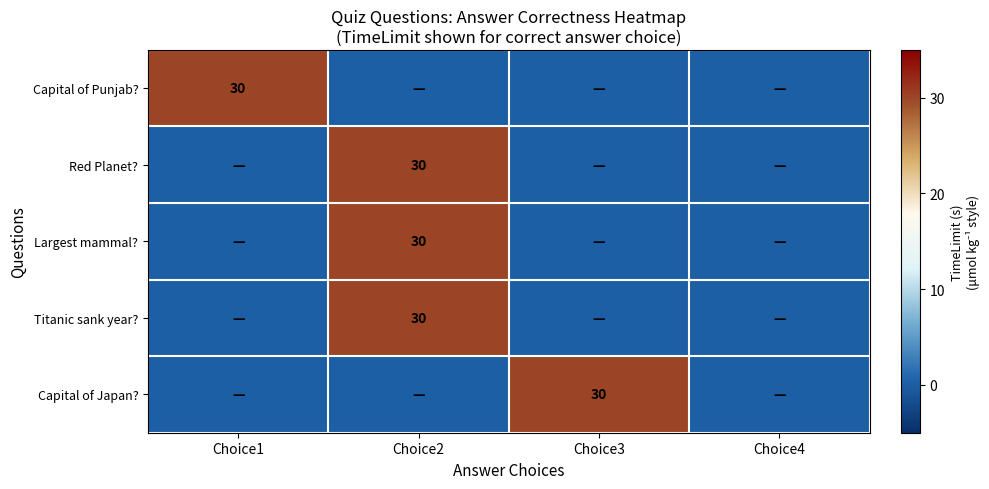

List the labels in order of Titanic sank year? value, largest first.

Choice2, Choice1, Choice3, Choice4